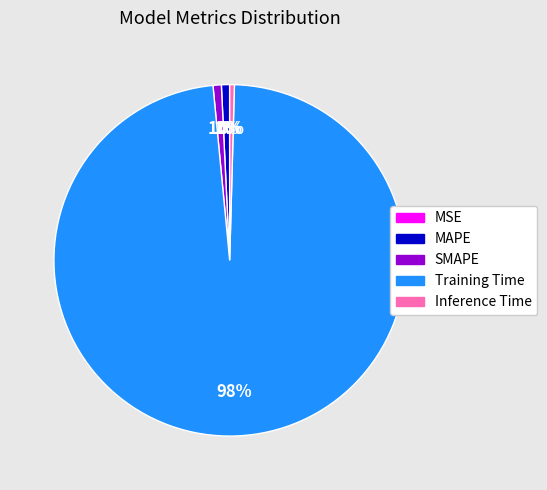

To the nearest percent, what is the difference between the largest and smallest slice percentages?

98%